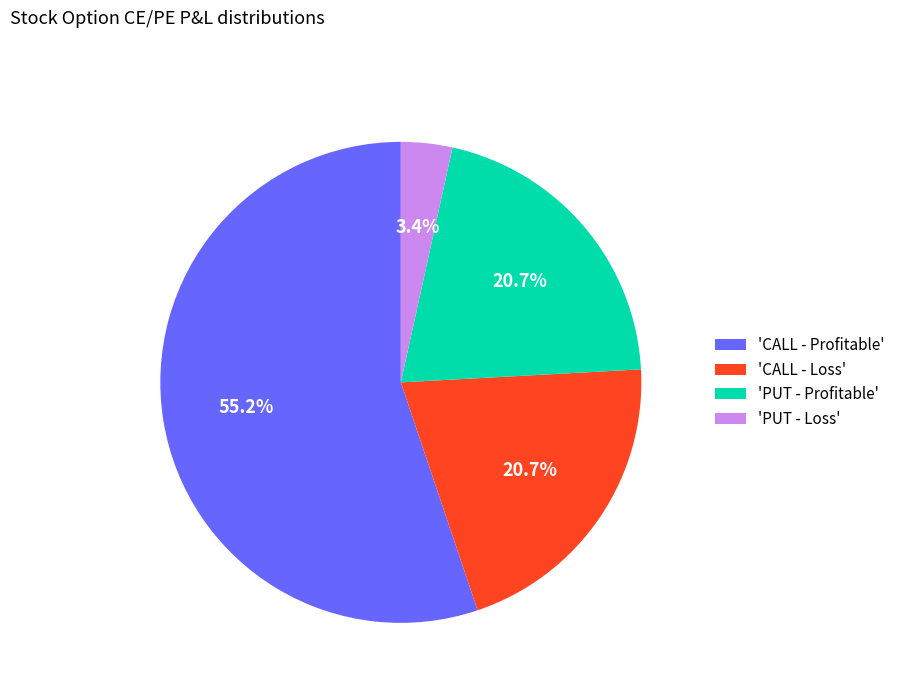

Which has a higher value, 'CALL - Loss' or 'PUT - Loss'?

'CALL - Loss'